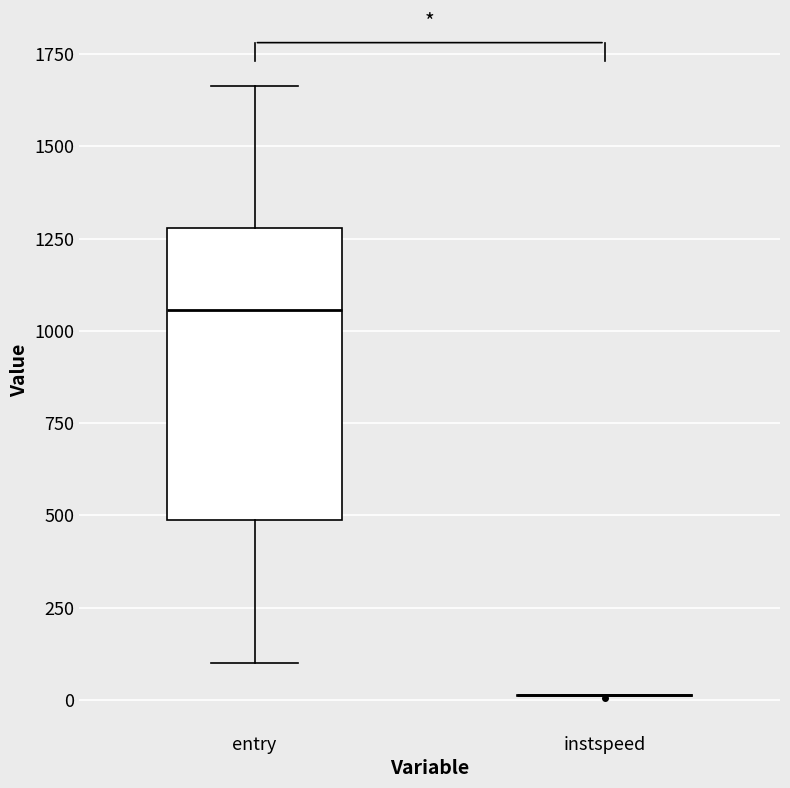

Reading left to right, transcribe this box plot: for each box, give where its median line is, the range the box spans, and where its two whiskers end, as read against the y-axis. The values are not printed on the chart, so give them approximately, as read against the axis.

entry: median 1050, box 500 to 1300, whiskers 100 to 1650
instspeed: box collapsed to a line at 0, whiskers 0 to 0